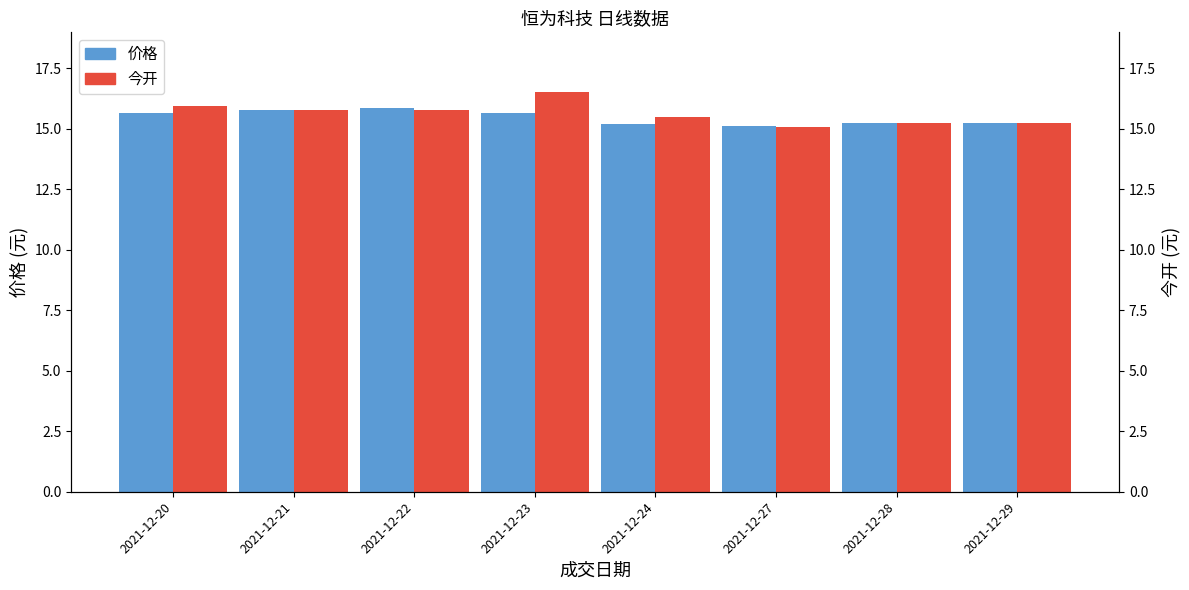

Which label corresponds to the largest value in the chart?

2021-12-23